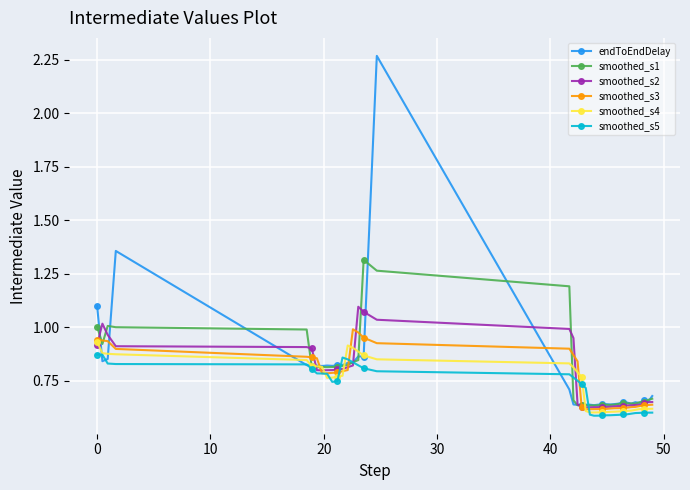

How many lines are shown in the chart?

6